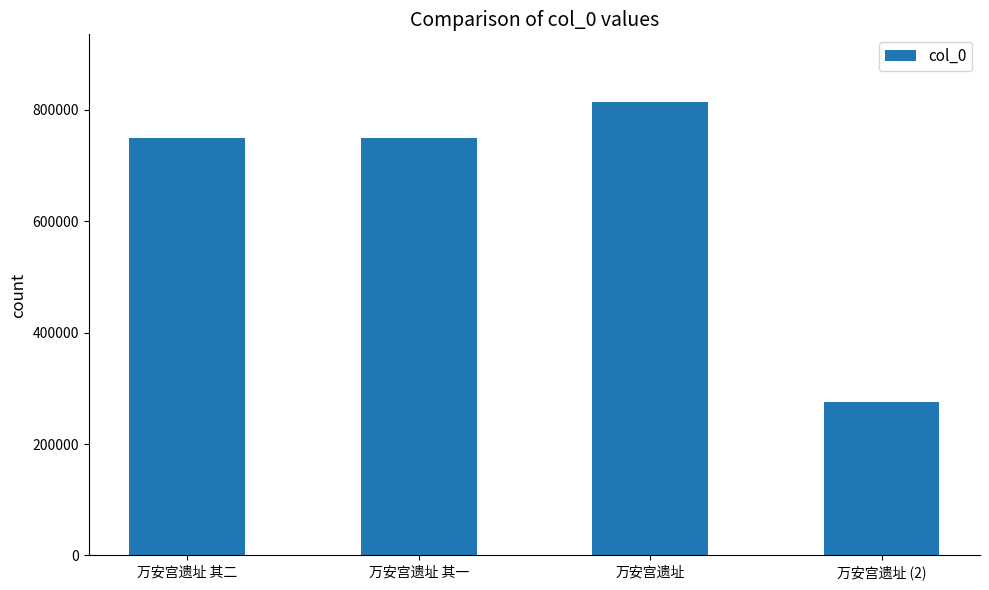

True or false: the data shows 1217217 at 万安宫遗址.

False